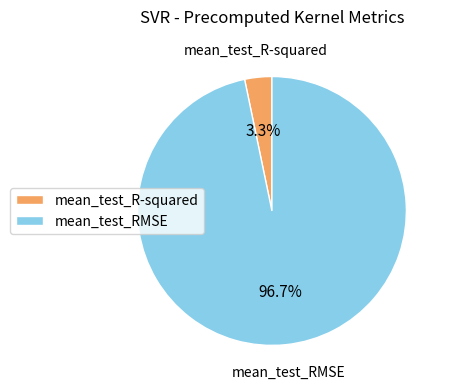

To the nearest percent, what portion does mean_test_R-squared represent?

3%